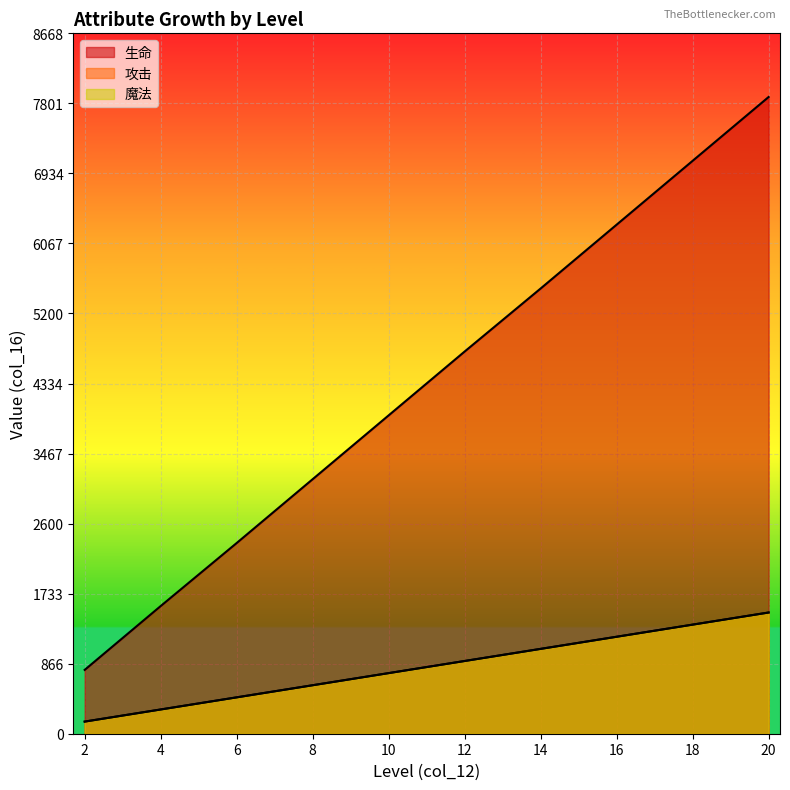

Which category has the highest value across all series?

20